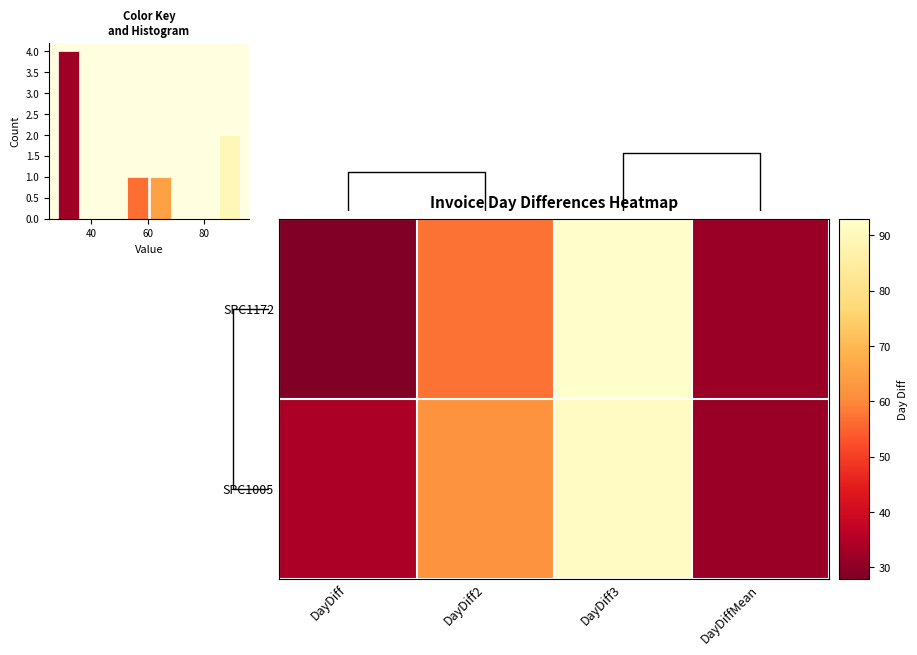

List the series in order of their peak value, lowest first.

SPC1005, SPC1172